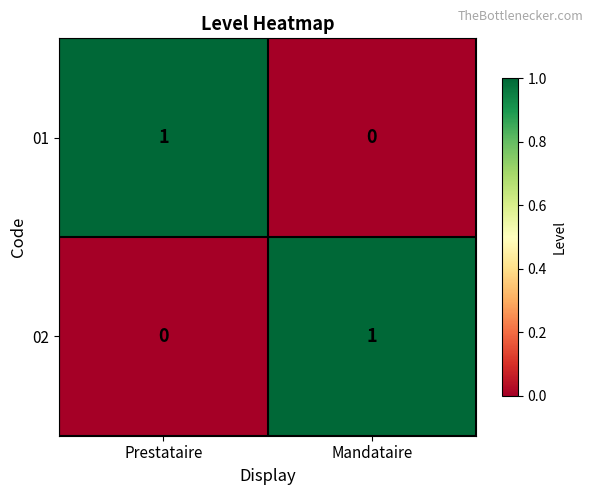

At Prestataire, list the series in order from largest to smallest.

01, 02